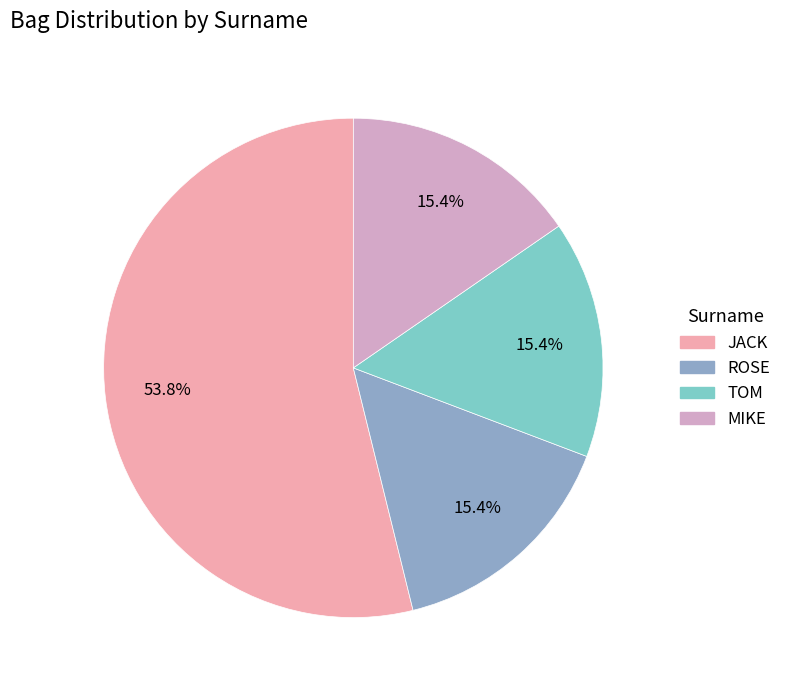

Combined, do TOM and ROSE account for over 50%?

No